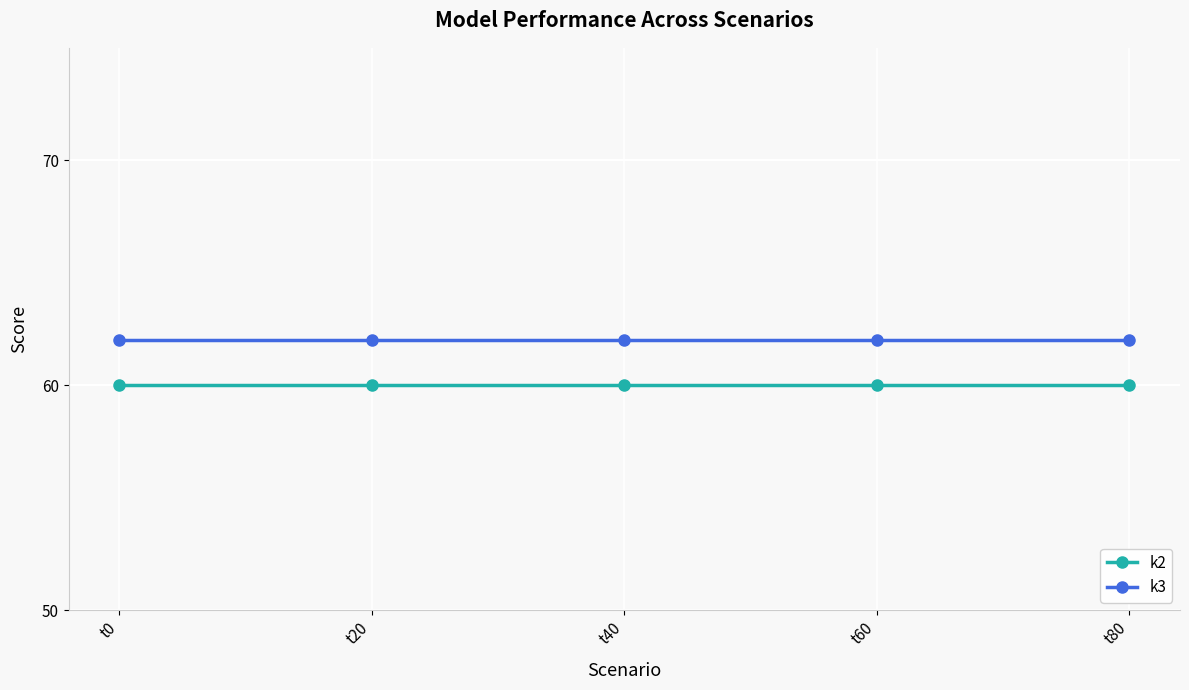

Reading left to right, extract all data points from this chart.

k2: t0=60	t20=60	t40=60	t60=60	t80=60
k3: t0=62	t20=62	t40=62	t60=62	t80=62